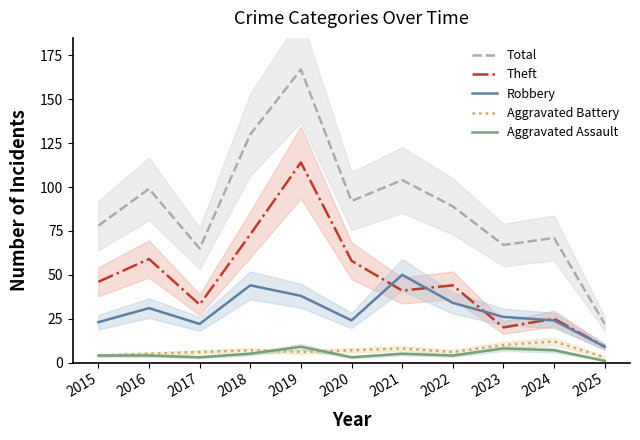

Which has a higher value, 2020 or 2015?

2020